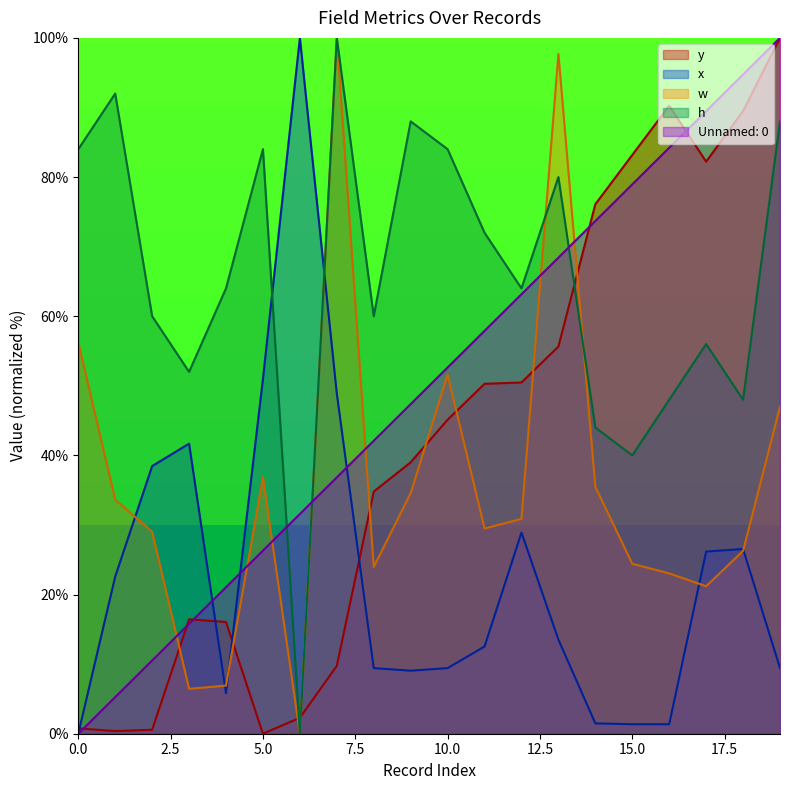

Reading left to right, transcribe all the data shown in this chart.

Unnamed: 0: 0=0.0	1=5.3	2=10.5	3=15.8	4=21.1	5=26.3	6=31.6	7=36.8	8=42.1	9=47.4	10=52.6	11=57.9	12=63.2	13=68.4	14=73.7	15=78.9	16=84.2	17=89.5	18=94.7	19=100.0
y: 0=0.8	1=0.4	2=0.6	3=16.4	4=16.1	5=0.0	6=2.3	7=9.8	8=34.8	9=39.0	10=45.1	11=50.3	12=50.5	13=55.6	14=76.1	15=83.2	16=90.2	17=82.2	18=89.5	19=100.0
x: 0=0.0	1=22.6	2=38.5	3=41.7	4=5.8	5=51.0	6=100.0	7=48.9	8=9.4	9=9.1	10=9.4	11=12.5	12=28.9	13=13.5	14=1.5	15=1.4	16=1.4	17=26.2	18=26.6	19=9.4
w: 0=56.2	1=33.6	2=29.0	3=6.5	4=6.9	5=36.9	6=0.0	7=100.0	8=24.0	9=34.6	10=51.6	11=29.5	12=30.9	13=97.7	14=35.5	15=24.4	16=23.0	17=21.2	18=26.3	19=47.0
h: 0=84.0	1=92.0	2=60.0	3=52.0	4=64.0	5=84.0	6=0.0	7=100.0	8=60.0	9=88.0	10=84.0	11=72.0	12=64.0	13=80.0	14=44.0	15=40.0	16=48.0	17=56.0	18=48.0	19=88.0